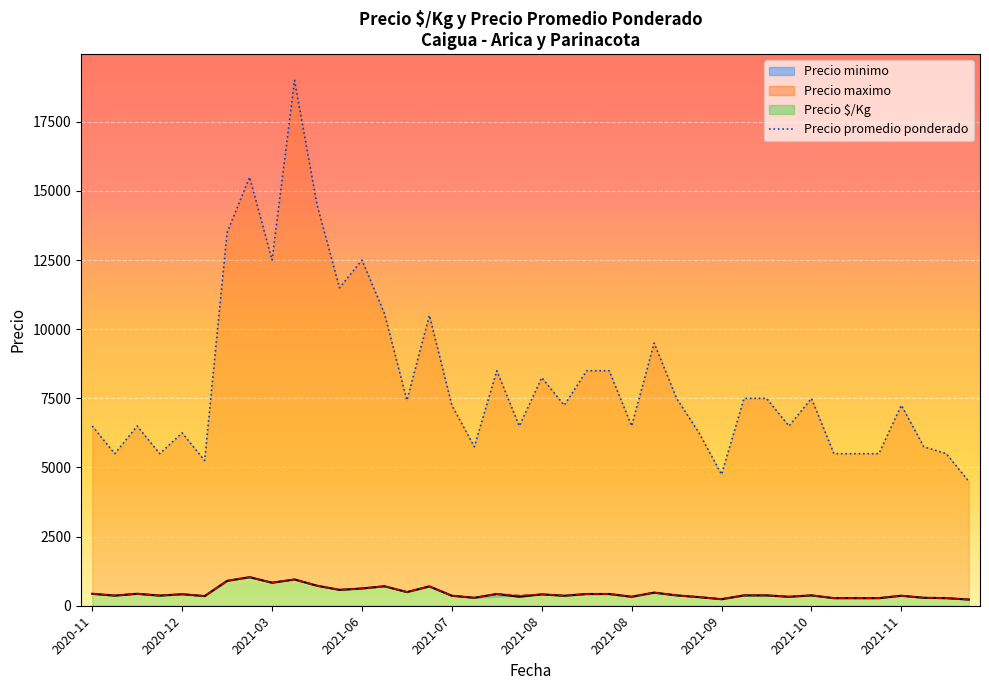

At which category is the sum across all series the highest?

2021-05-25